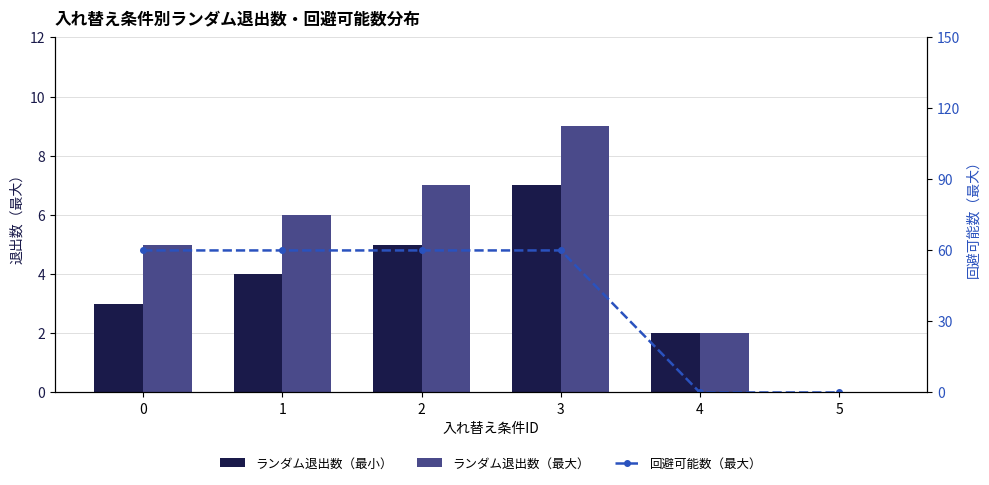

Between 4 and 5, which series saw the biggest shift?

ランダム退出数（最小）